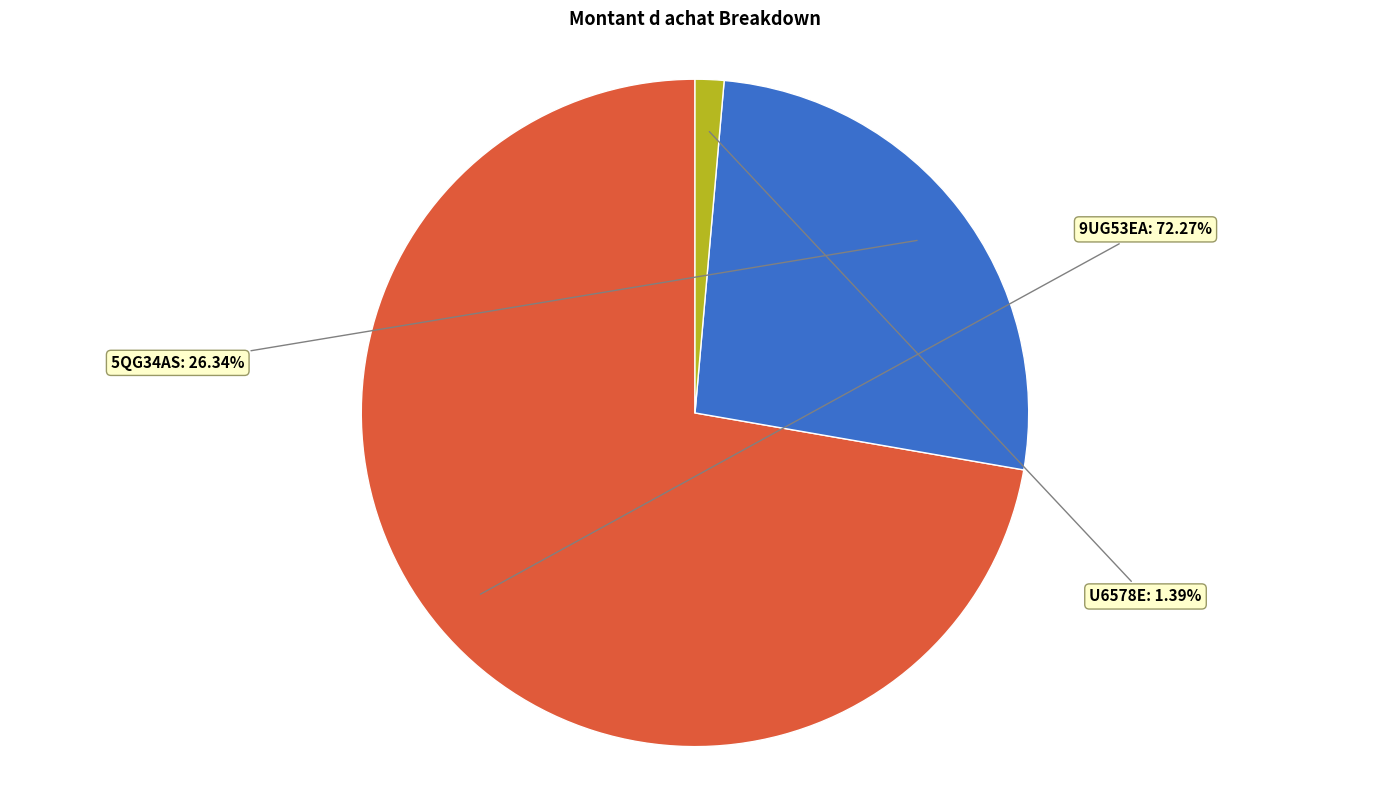

Approximately how many times larger is the value at 9UG53EA compared to 5QG34AS?

2.7